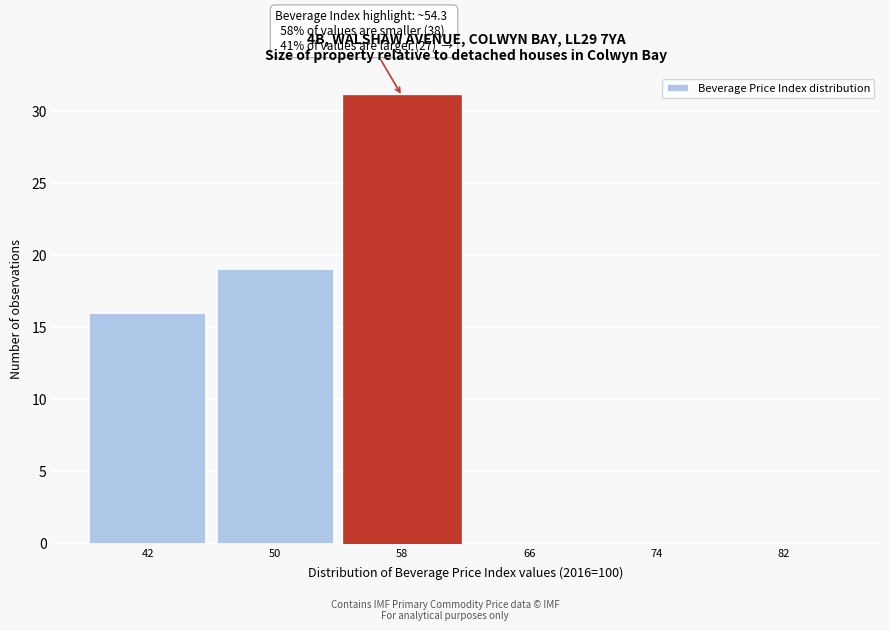

Which range on the x-axis has the tallest bar?

54 to 62